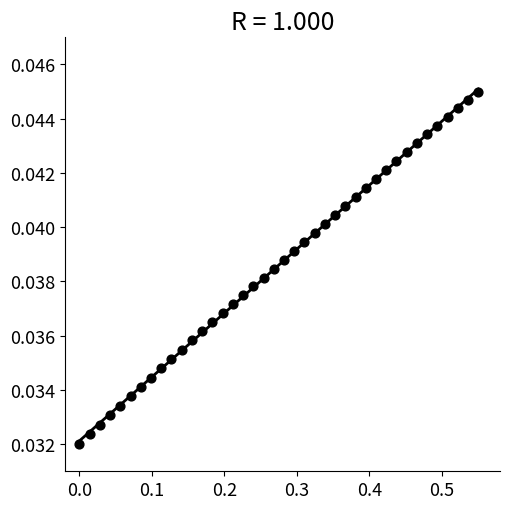

What is the range of X values (max minus min)?

0.6